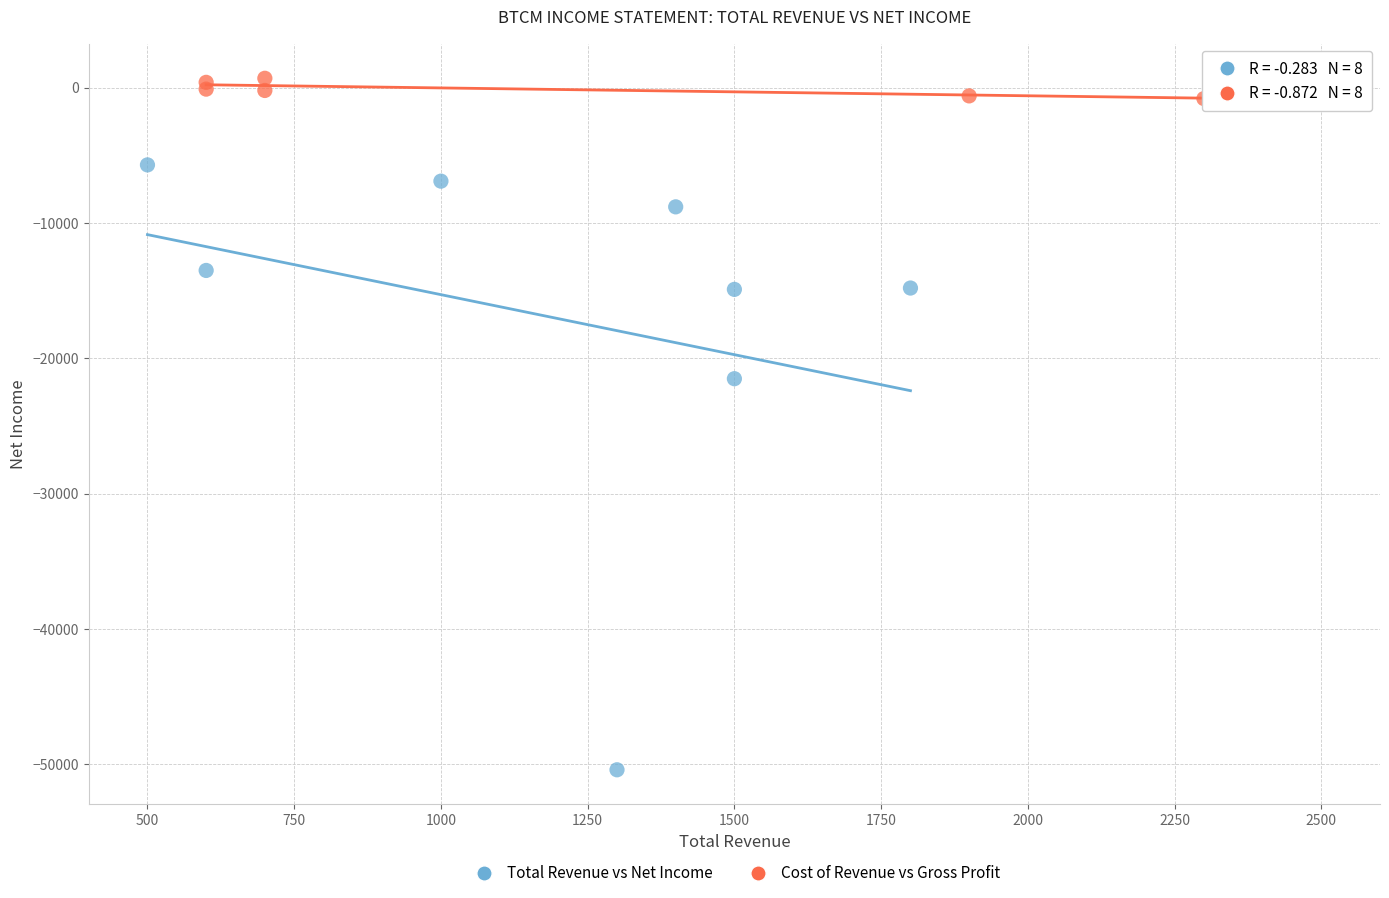

Which series contains the lowest Y value?

Total Revenue vs Net Income